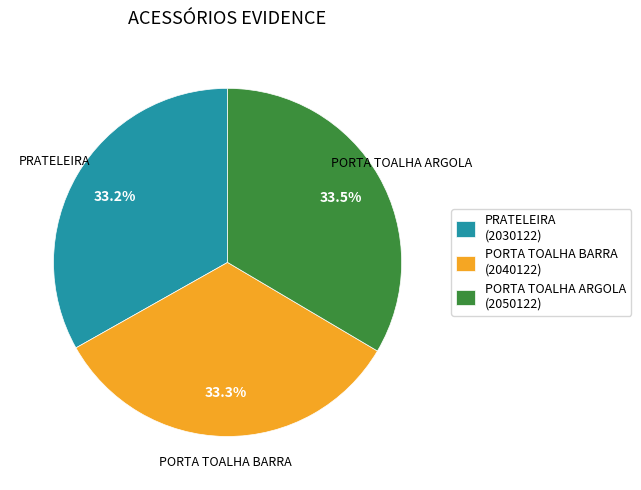

What percentage is NOT represented by PRATELEIRA (2030122)?

66.8%